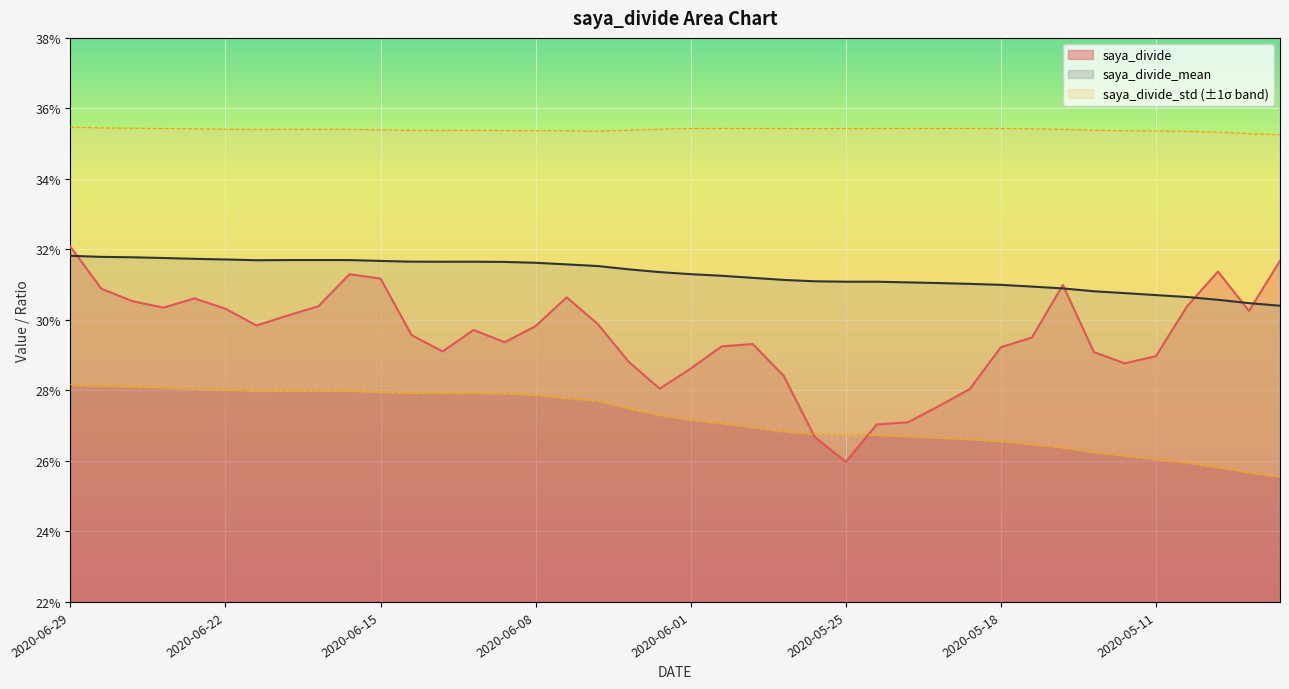

What is the greatest value displayed?

0.3